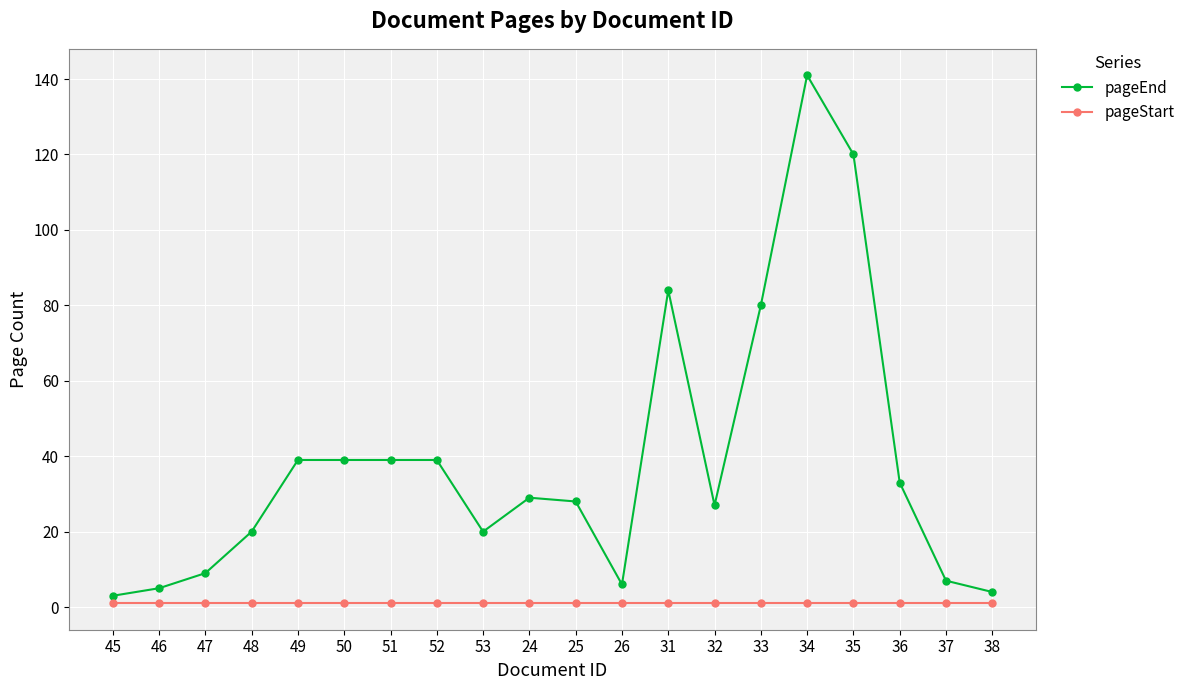

What is the sum of the pageEnd values at 33 and 46?

85